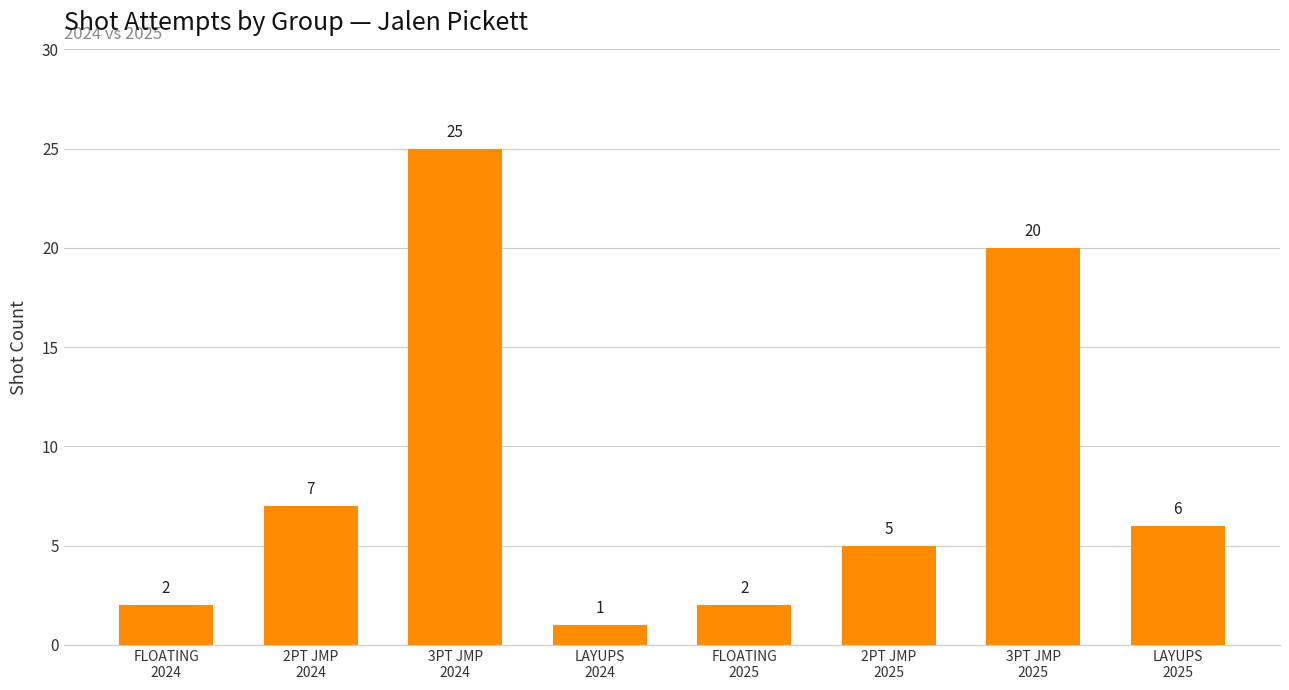

How many distinct data groups are displayed?

1